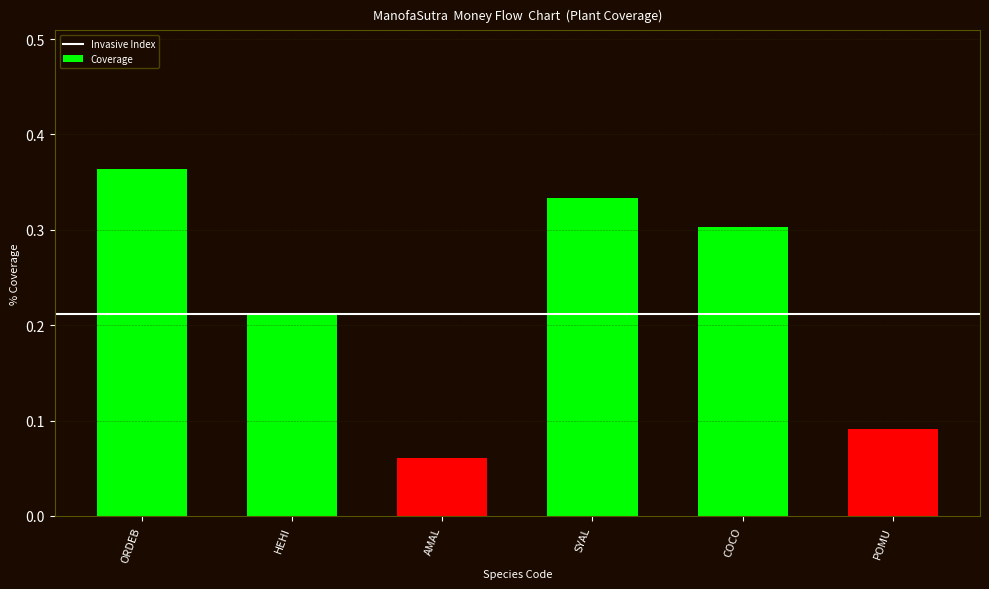

What position from the left is AMAL?

3